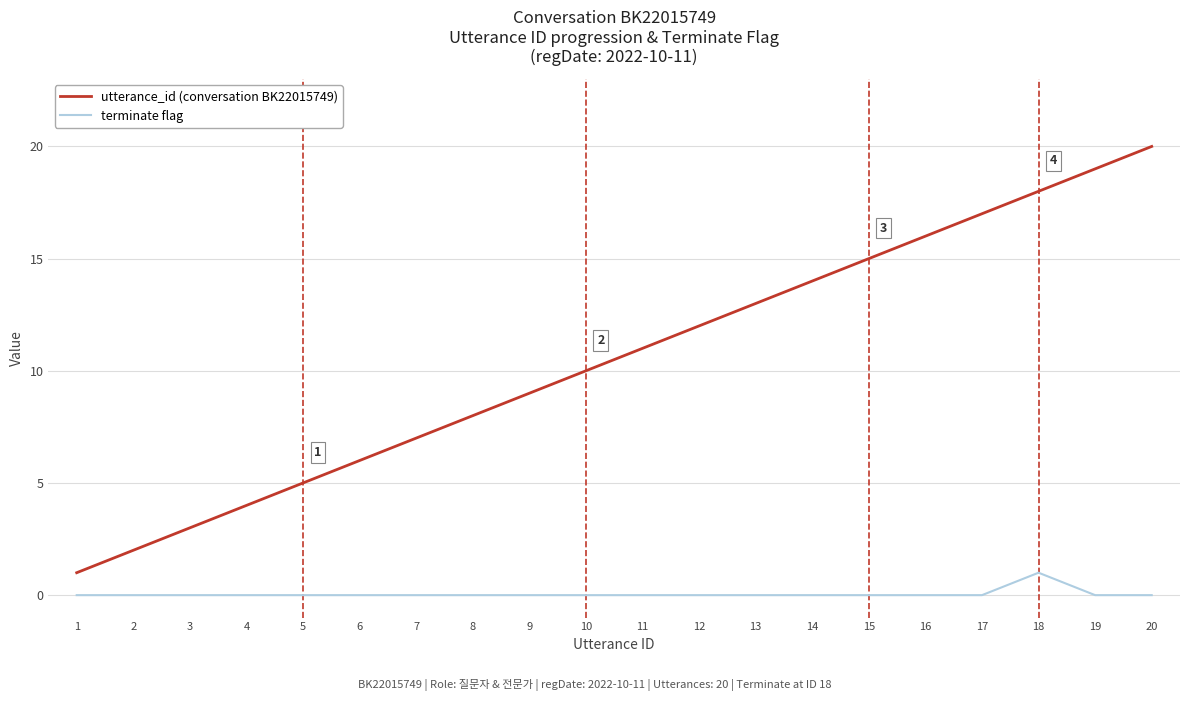

What is the difference between the utterance_id (conversation BK22015749) values at 7 and 14?

7